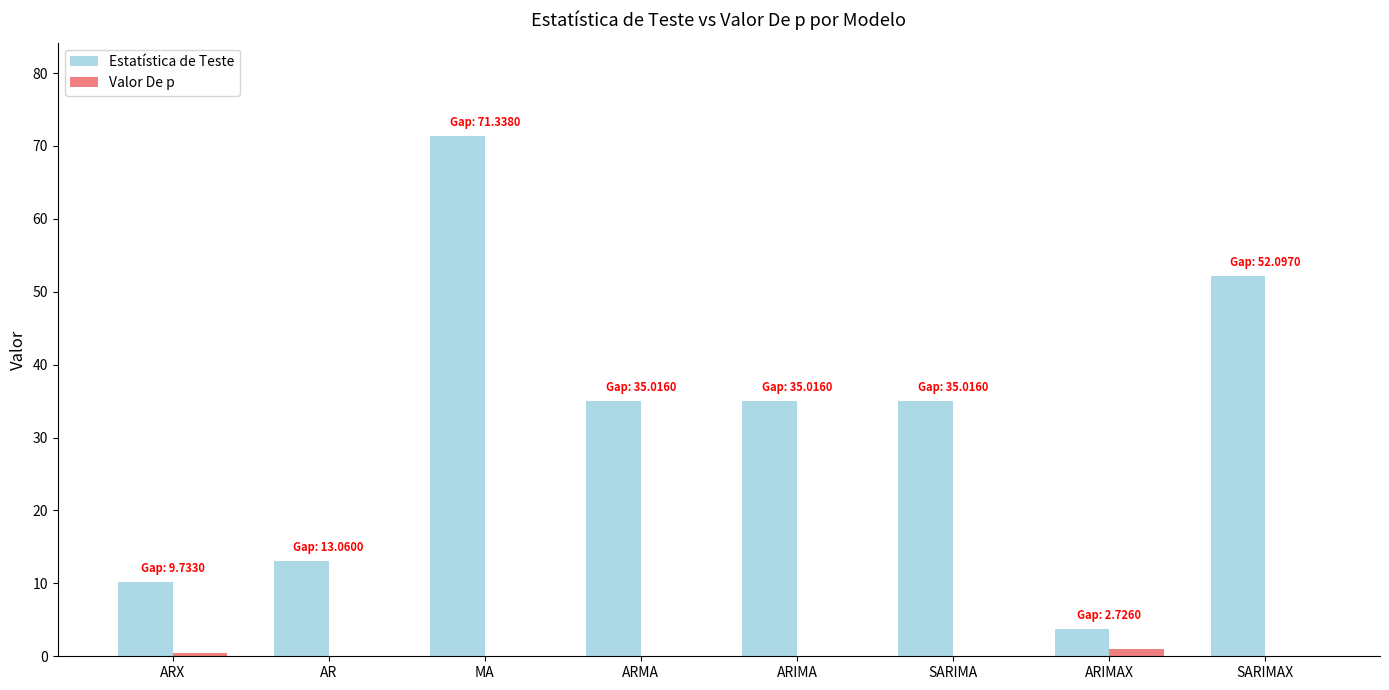

True or false: Valor De p has a value of 0.0 at AR.

True